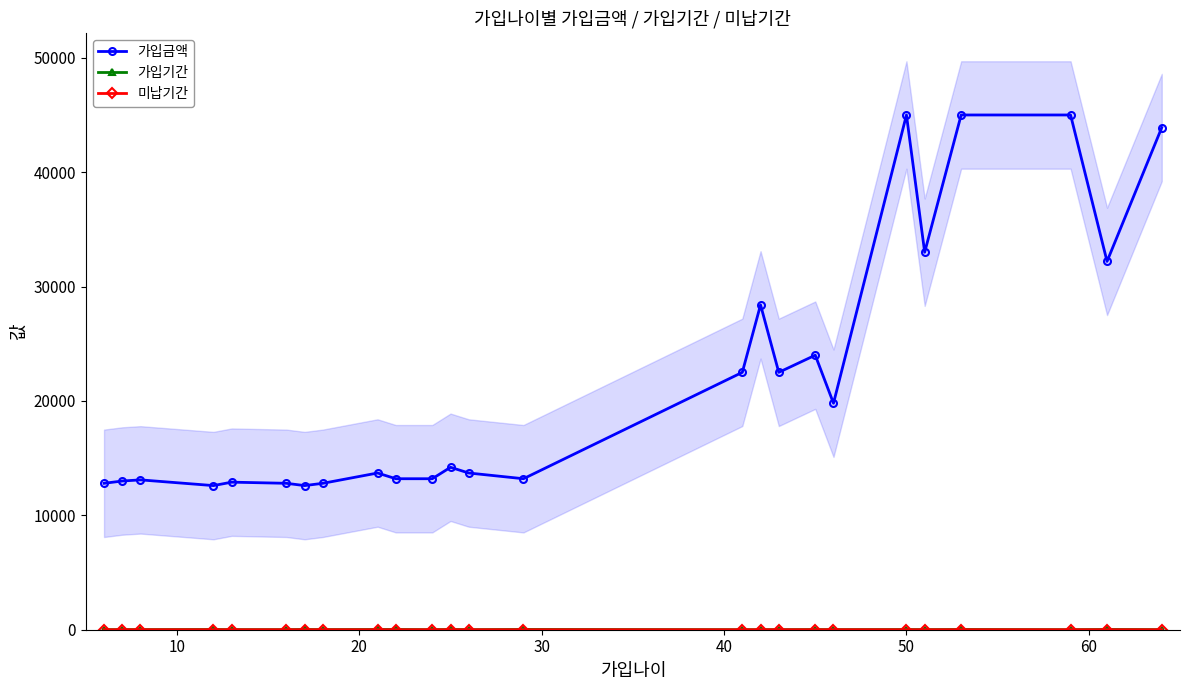

What is the average value of the 미납기간 series?

1